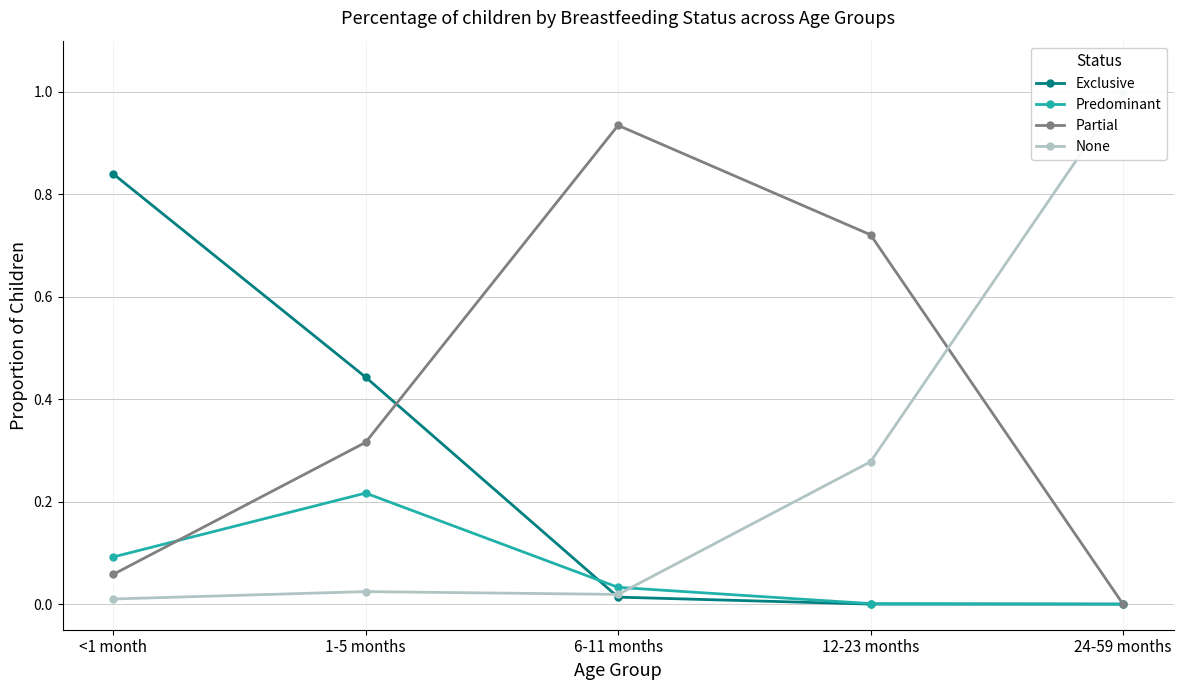

Reading left to right, what are all the values shown in this chart?

Exclusive: <1 month=0.8	1-5 months=0.4	6-11 months=0.0	12-23 months=0.0	24-59 months=0.0
Predominant: <1 month=0.1	1-5 months=0.2	6-11 months=0.0	12-23 months=0.0	24-59 months=0.0
Partial: <1 month=0.1	1-5 months=0.3	6-11 months=0.9	12-23 months=0.7	24-59 months=0.0
None: <1 month=0.0	1-5 months=0.0	6-11 months=0.0	12-23 months=0.3	24-59 months=1.0